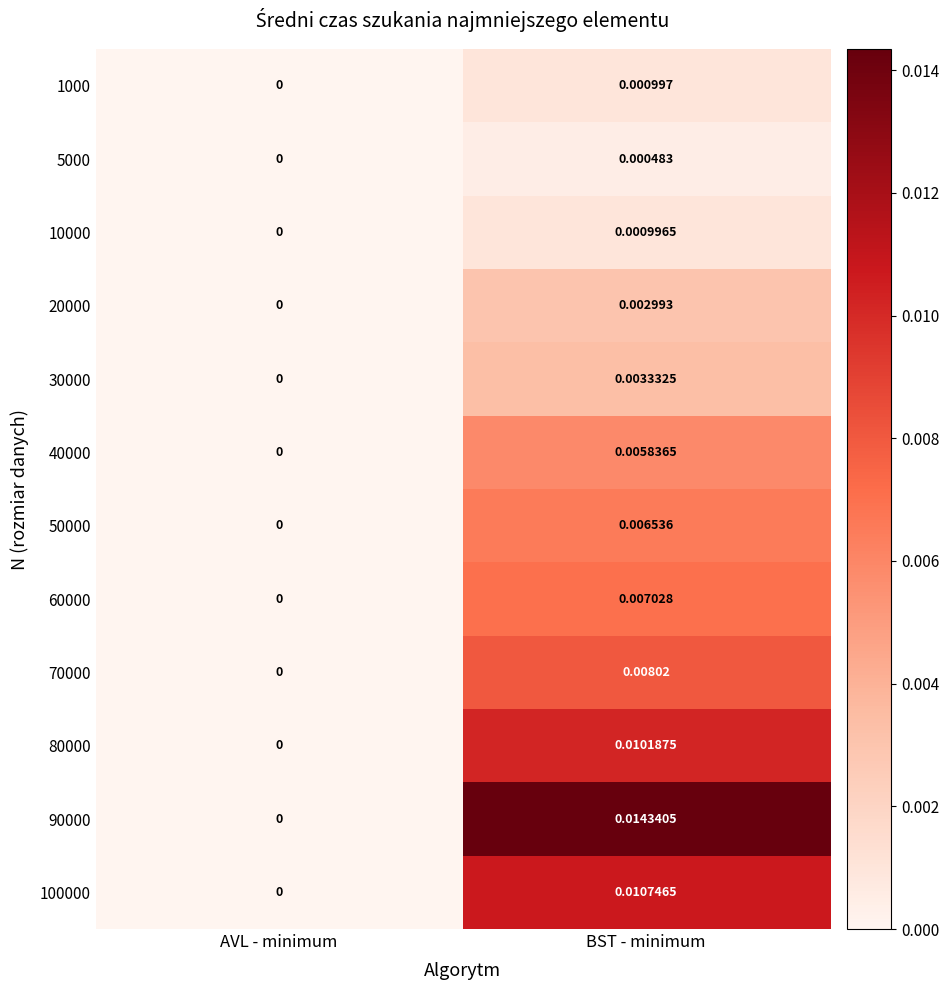

At which category is the sum across all series the highest?

BST - minimum